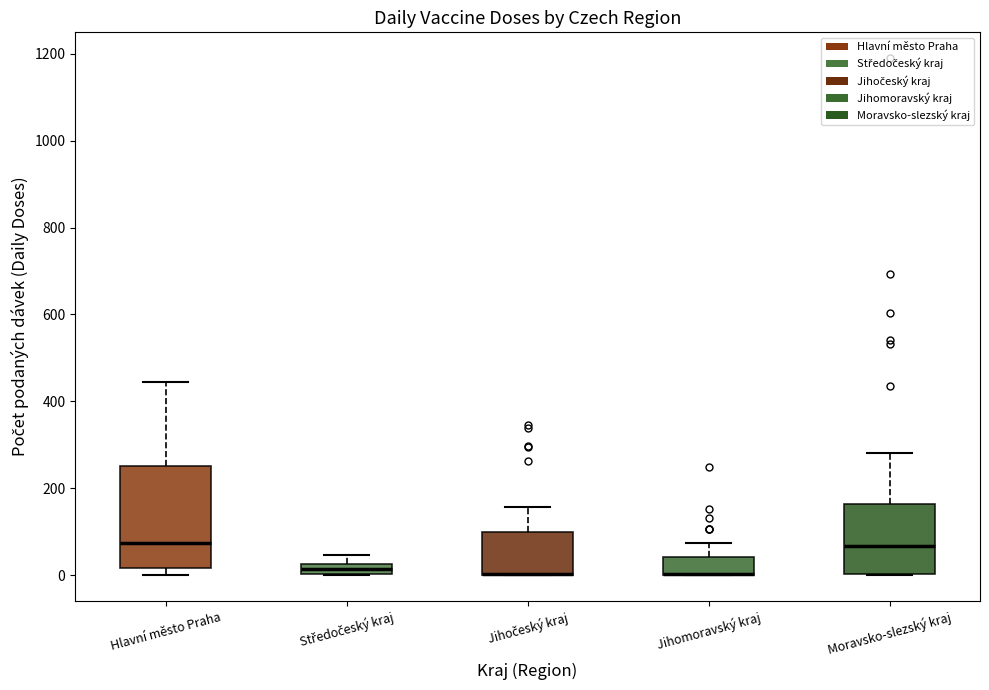

Where is the lower edge of the box for Středočeský kraj on the y-axis? The values are not printed on the chart, so give them approximately, as read against the axis.

0